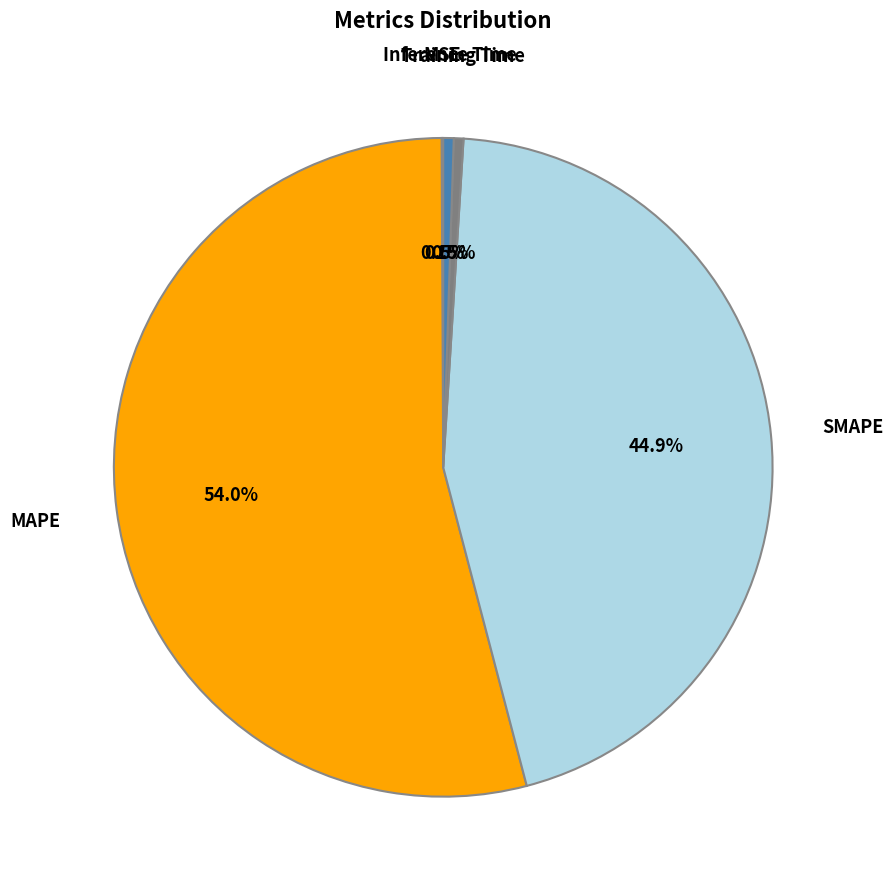

Is there any slice that represents more than half of the pie?

Yes